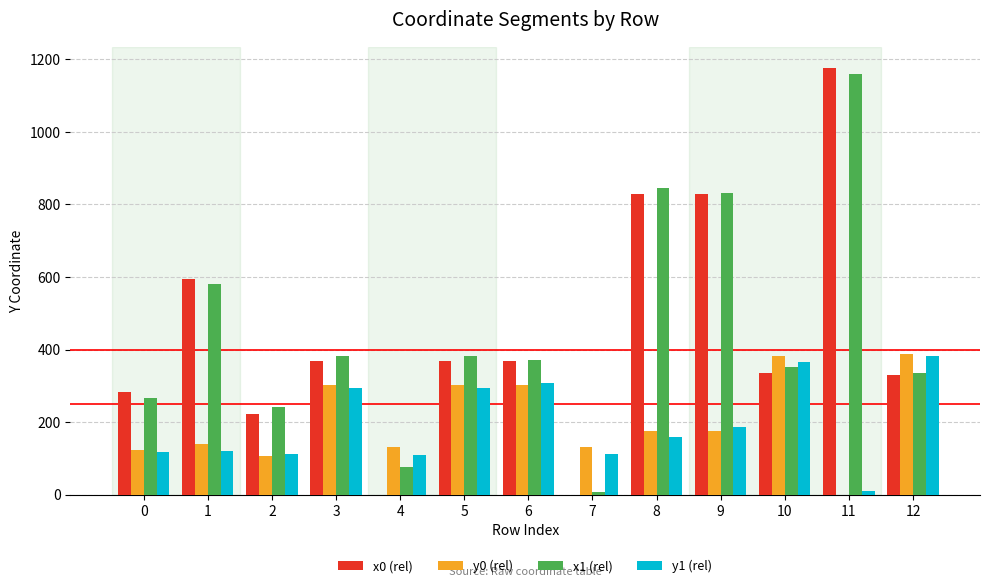

What is the maximum value shown in the chart?

1176.0